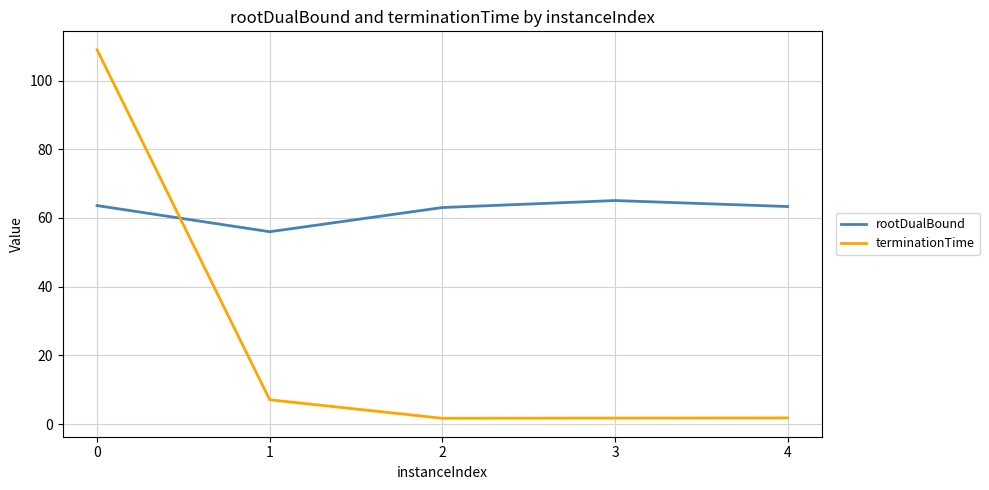

Which series has the largest total across all categories?

rootDualBound